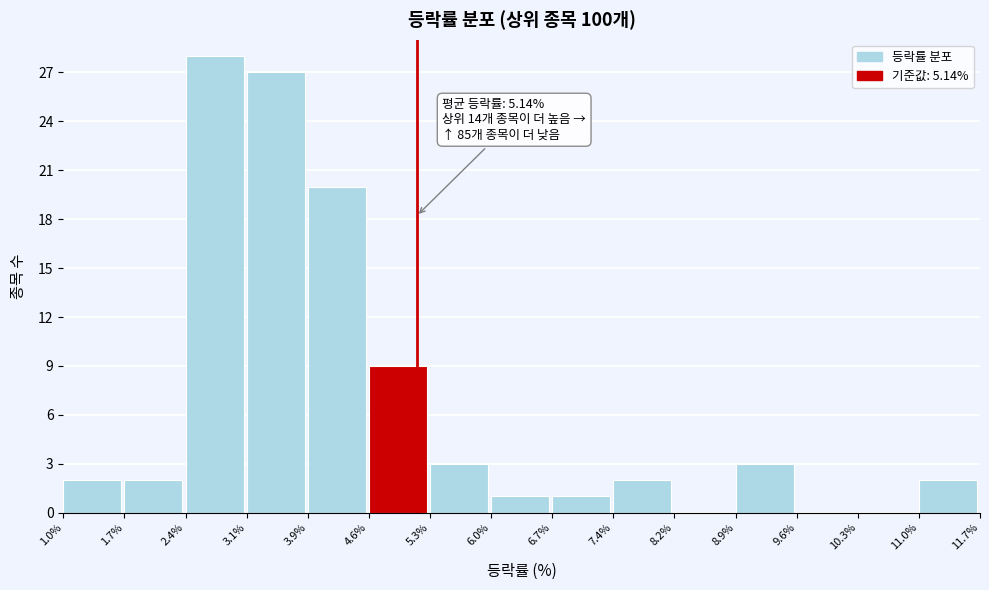

Over which range of the x-axis is the bar tallest?

2.4% to 3.1%